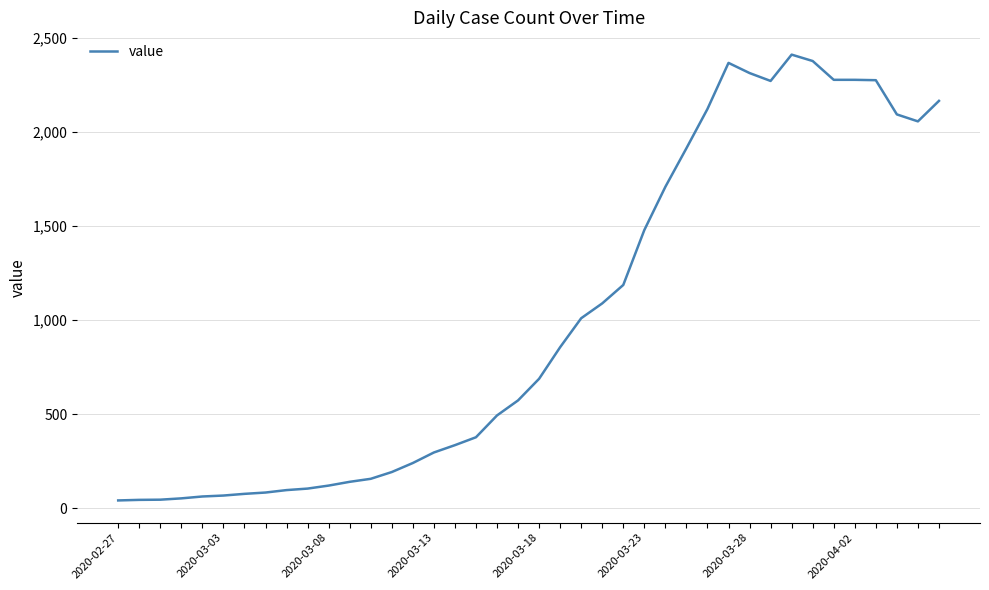

What is the maximum value shown in the chart?

2412